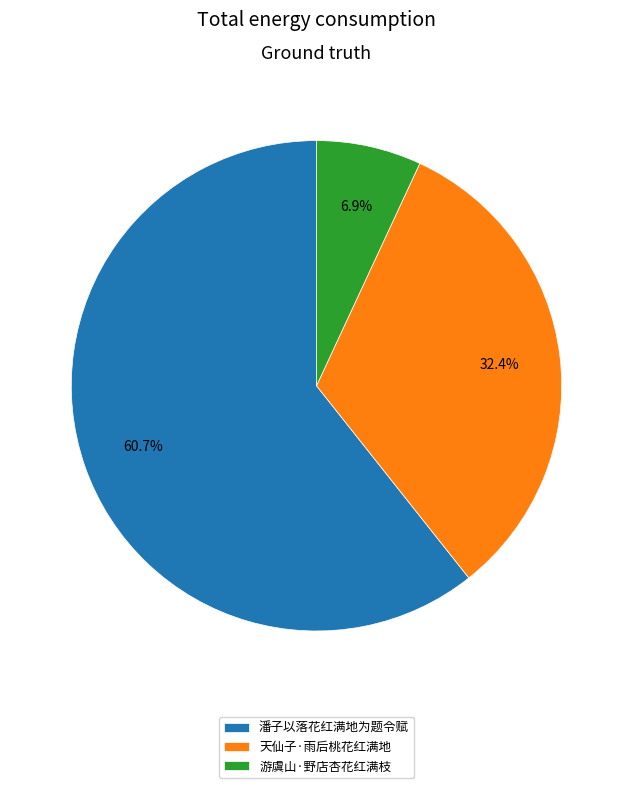

Count the number of slices in the pie.

3